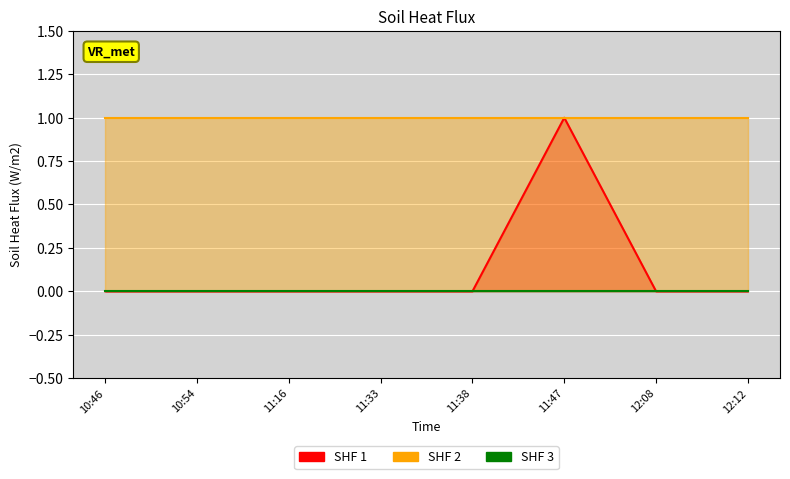

Which category has the highest value in the SHF 1 series?

11:47